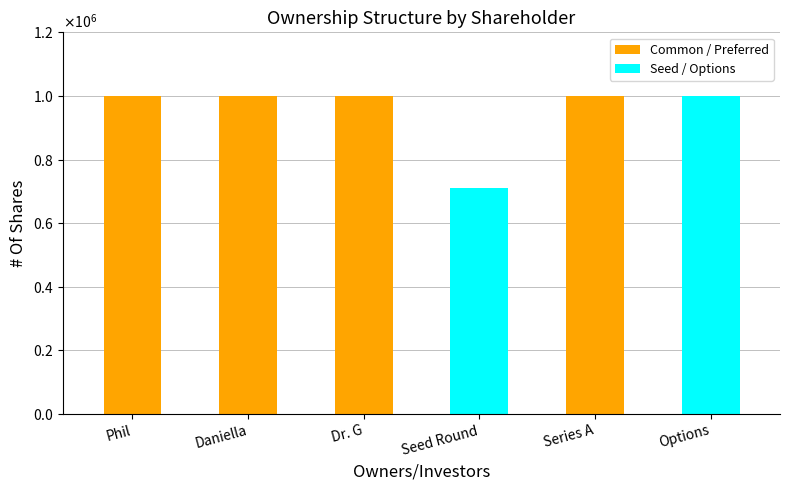

What position from the right is Seed Round?

3